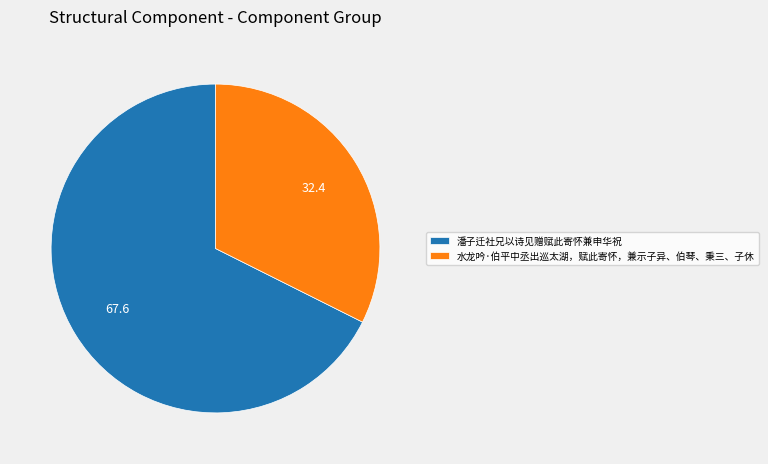

Which category has the smallest portion of the pie?

水龙吟·伯平中丞出巡太湖，赋此寄怀，兼示子异、伯琴、秉三、子休